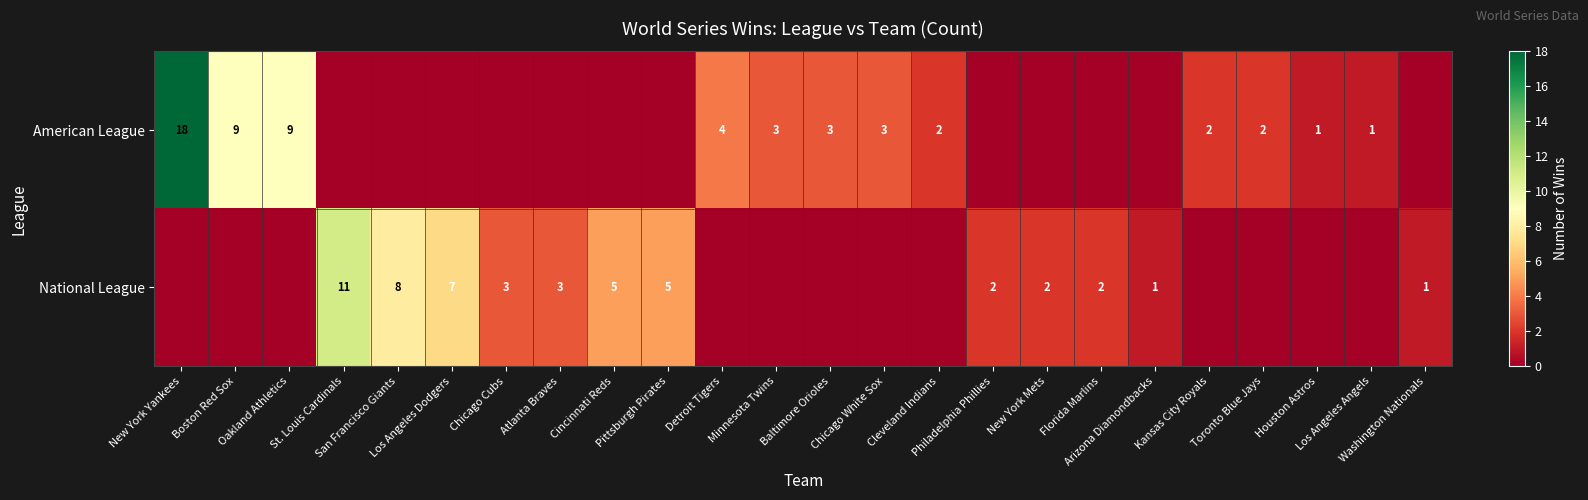

At which category is the sum across all series the highest?

New York Yankees